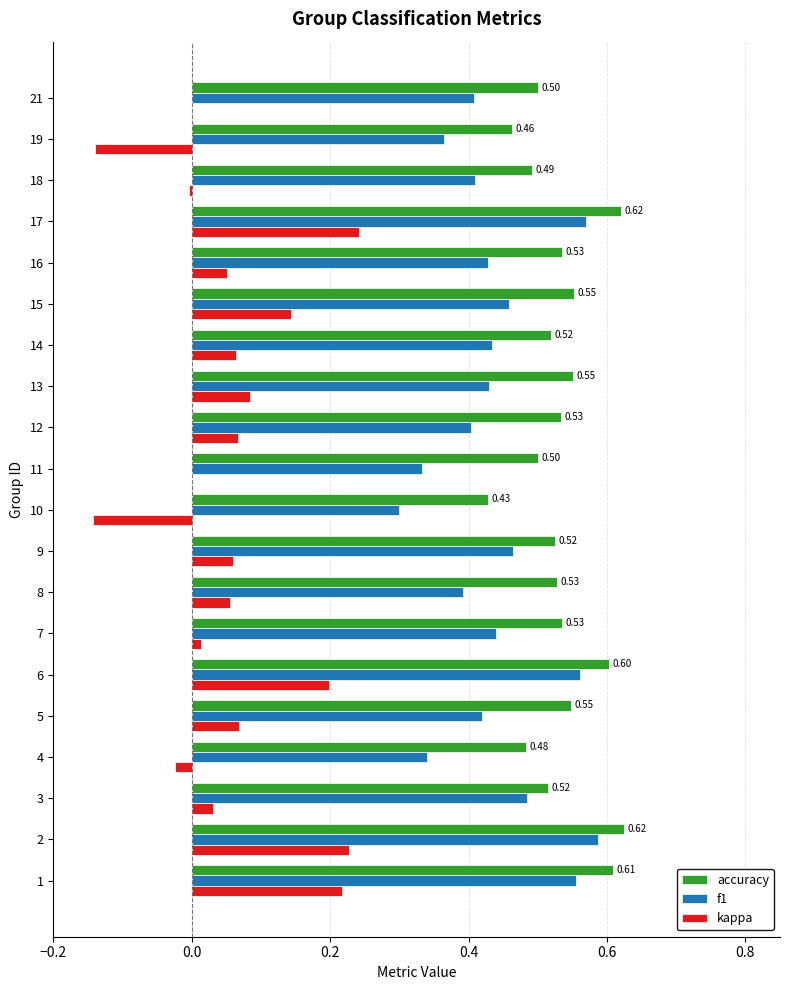

Which series has the largest total across all categories?

accuracy